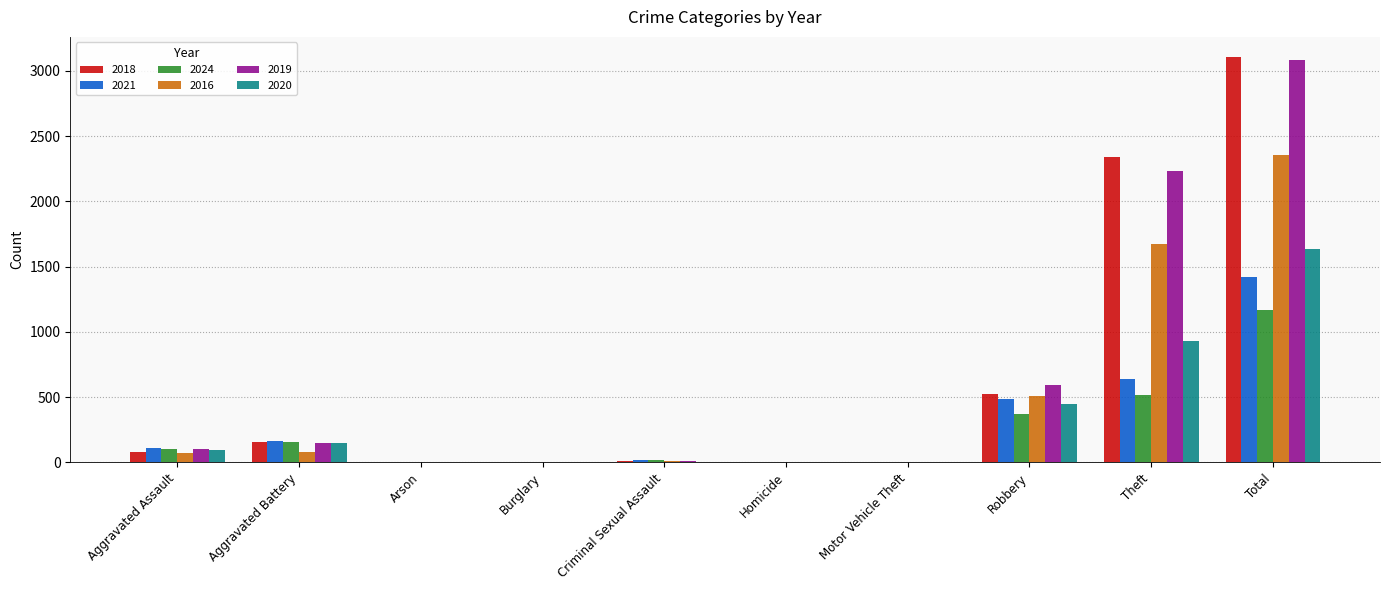

Which series has the widest spread of values?

2018